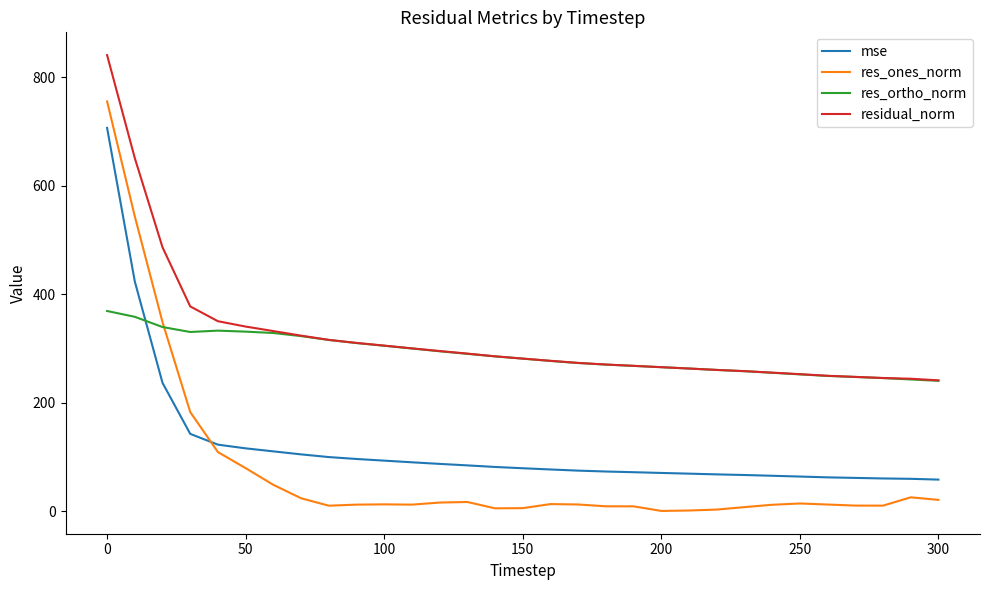

How many distinct data groups are displayed?

4